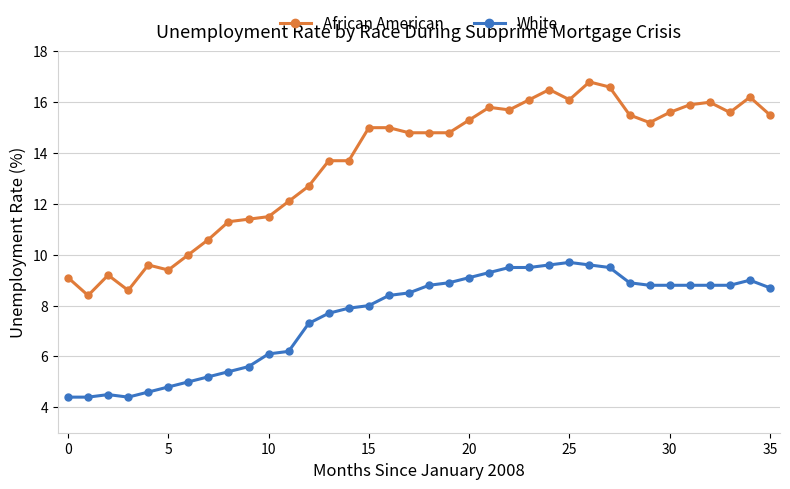

What is the difference between the maximum and minimum values in the African American series?

8.4